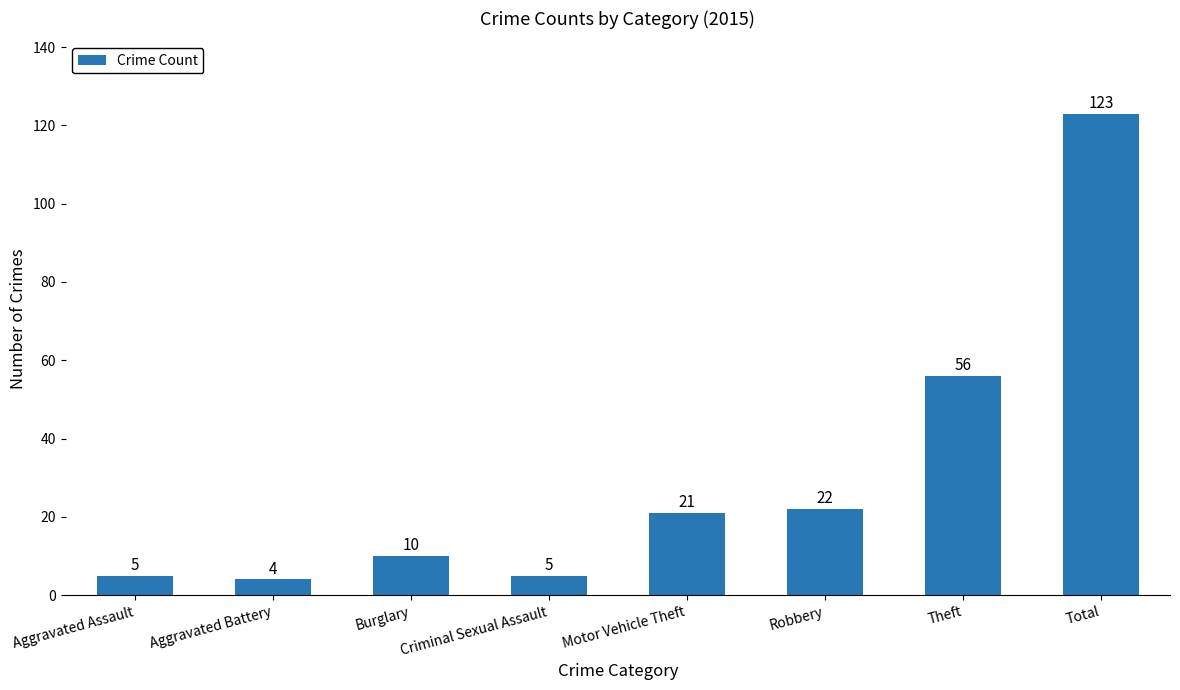

What is the difference between the maximum and minimum values?

119